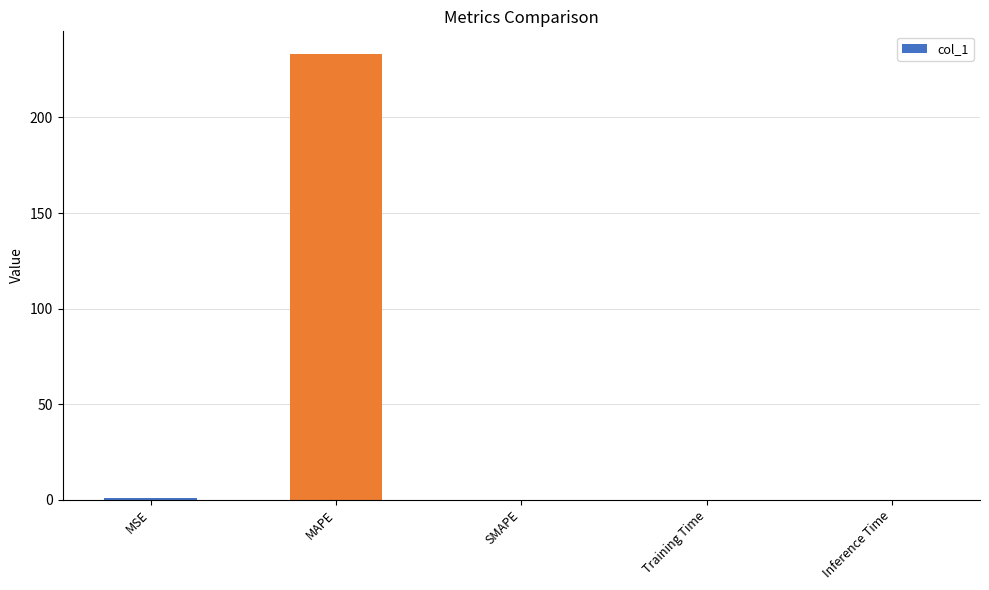

What is the sum of all values?

234.2